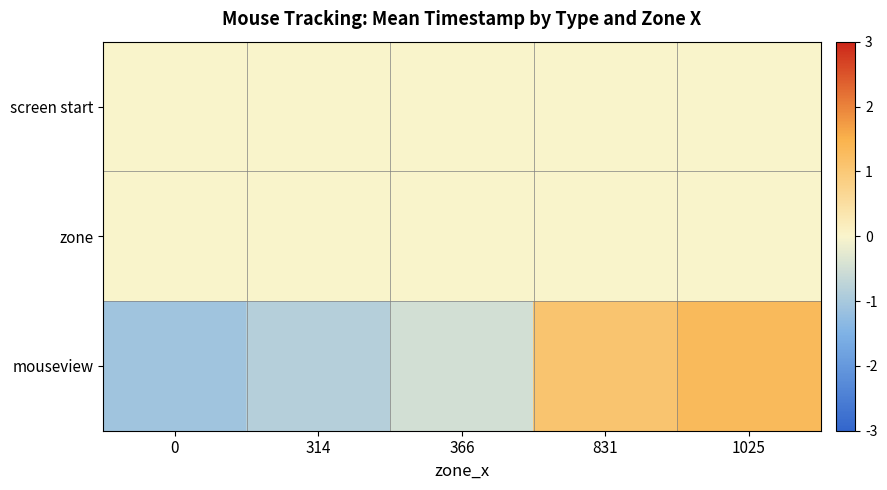

List the series in order of their peak value, lowest first.

screen start, zone, mouseview